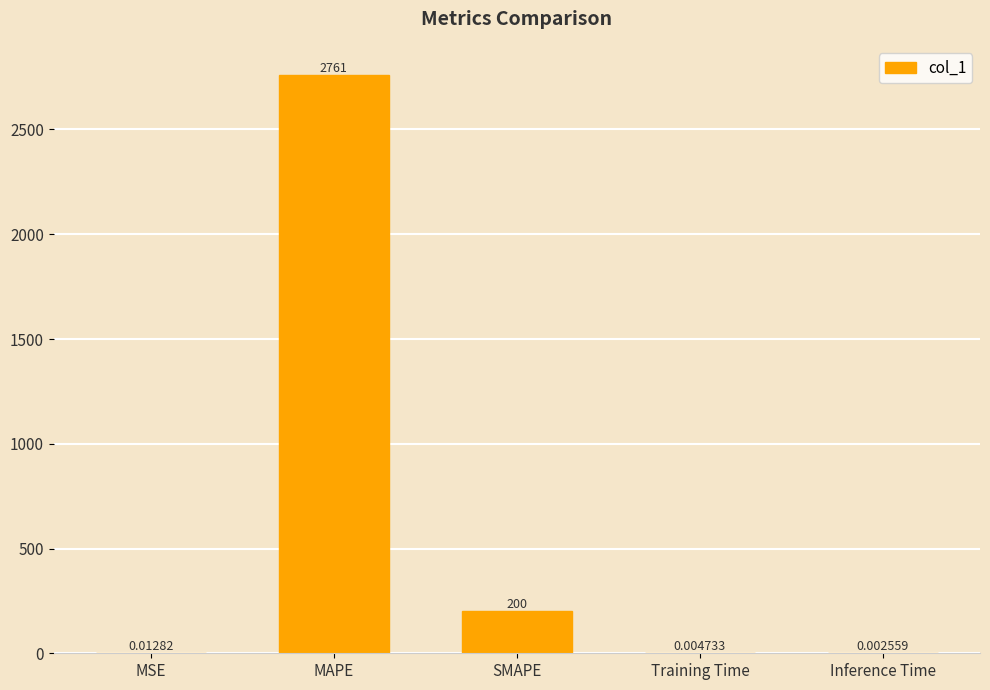

What is the sum of all values?

2961.3